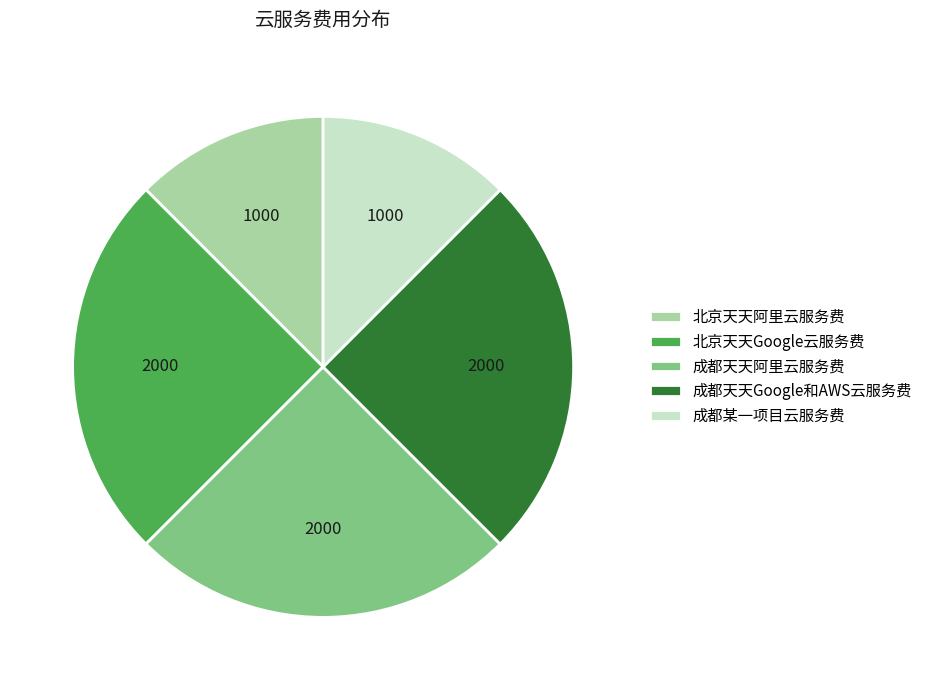

Count the number of slices in the pie.

5